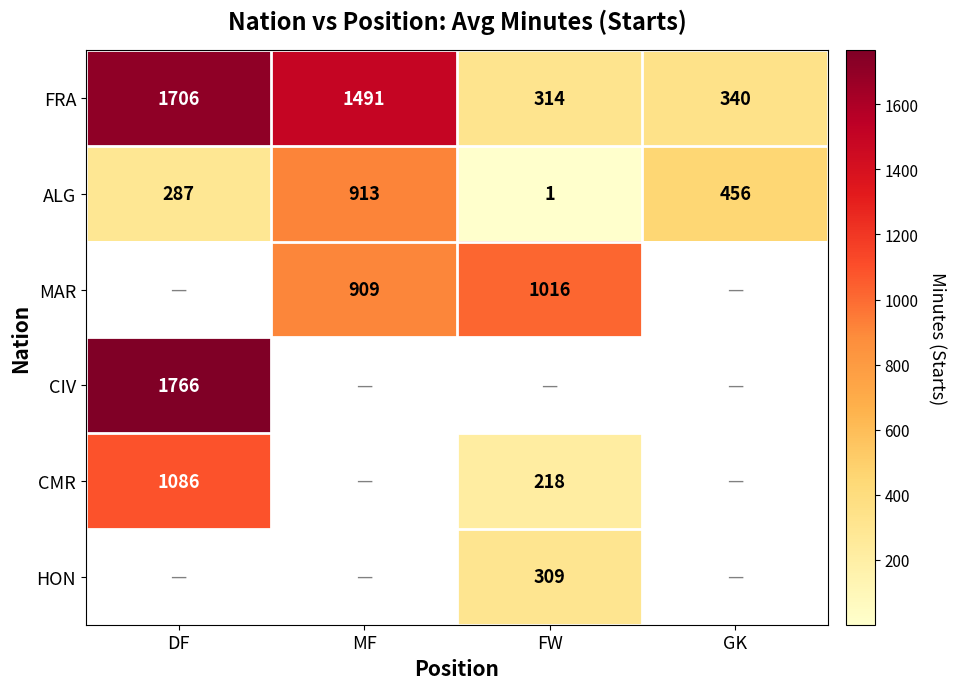

At how many categories does at least one series exceed 326?

4